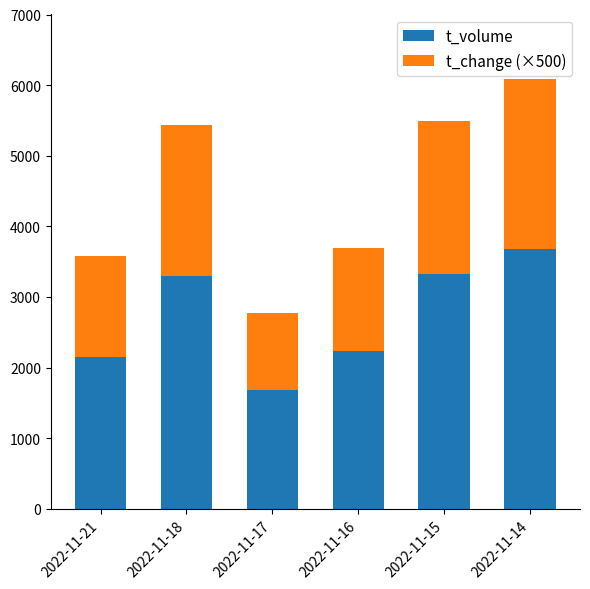

True or false: t_volume has a value of 3329 at 2022-11-15.

True